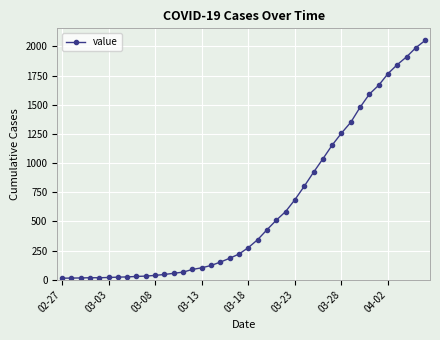

What is the maximum value shown in the chart?

2053